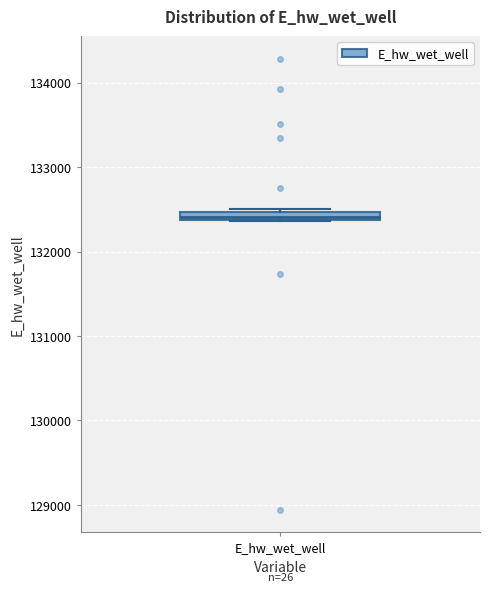

Where is the upper edge of the box for E_hw_wet_well on the y-axis? The values are not printed on the chart, so give them approximately, as read against the axis.

132500